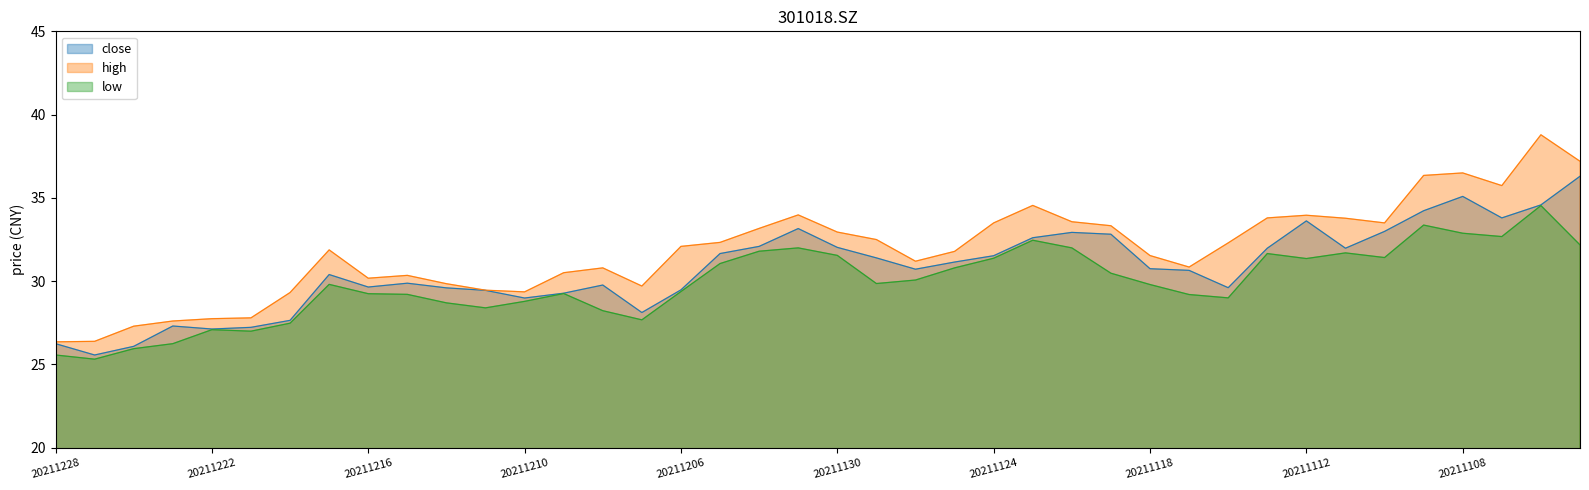

Which category has the highest value in the low series?

20211104